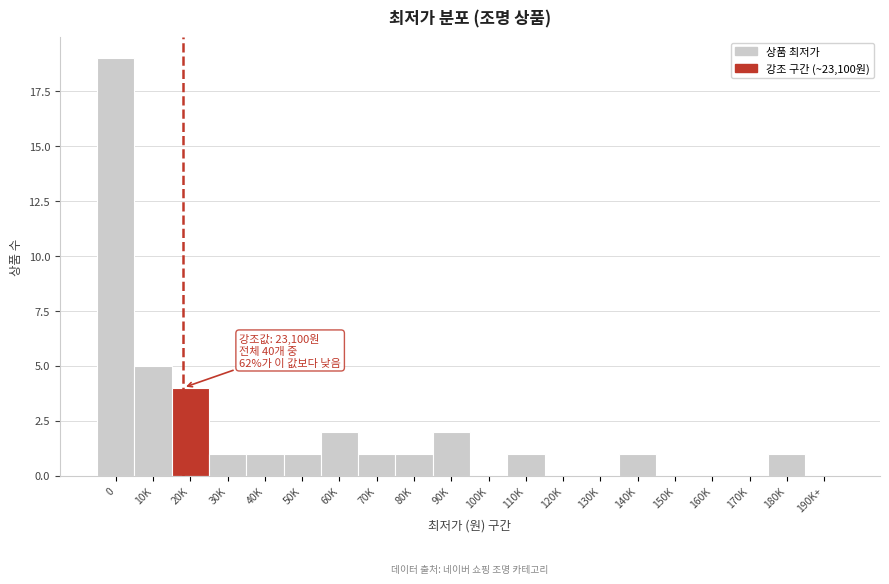

Reading left to right, what are all the values shown in this chart?

0=19	10K=5	20K=4	30K=1	40K=1	50K=1	60K=2	70K=1	80K=1	90K=2	100K=0	110K=1	120K=0	130K=0	140K=1	150K=0	160K=0	170K=0	180K=1	190K+=0